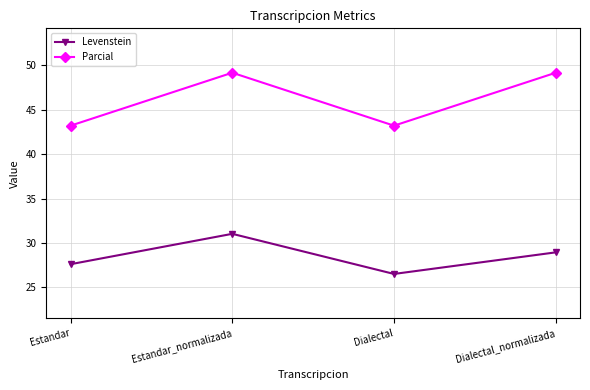

Where does the Levenstein series first go above 28?

Estandar_normalizada